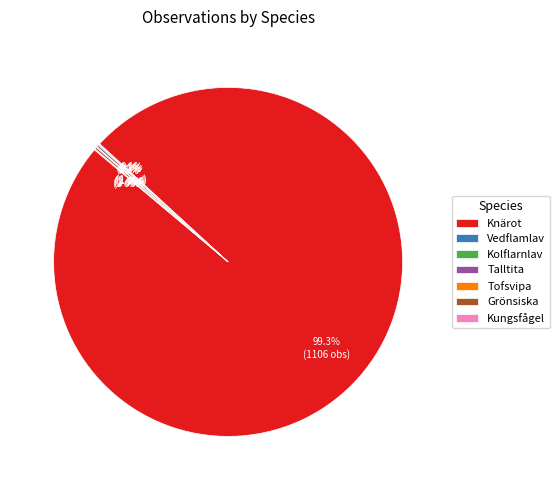

Does any single category account for the majority?

Yes